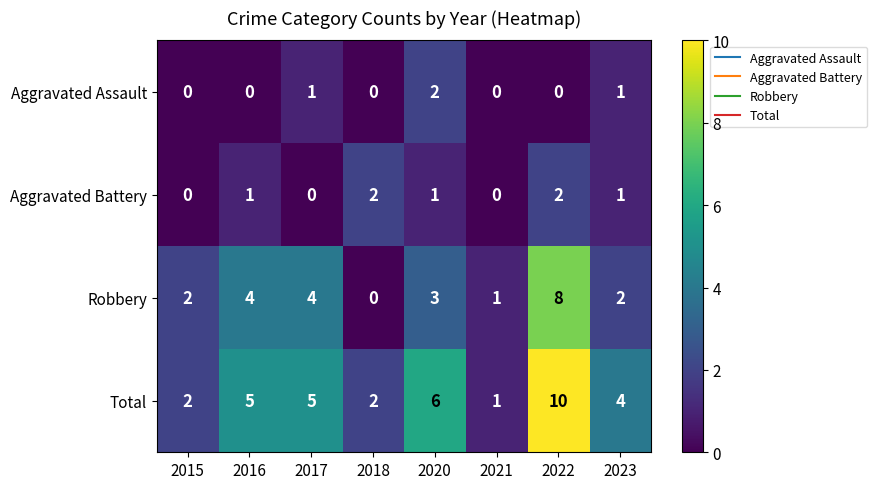

What is the difference between the maximum and second lowest values in the Total series?

8